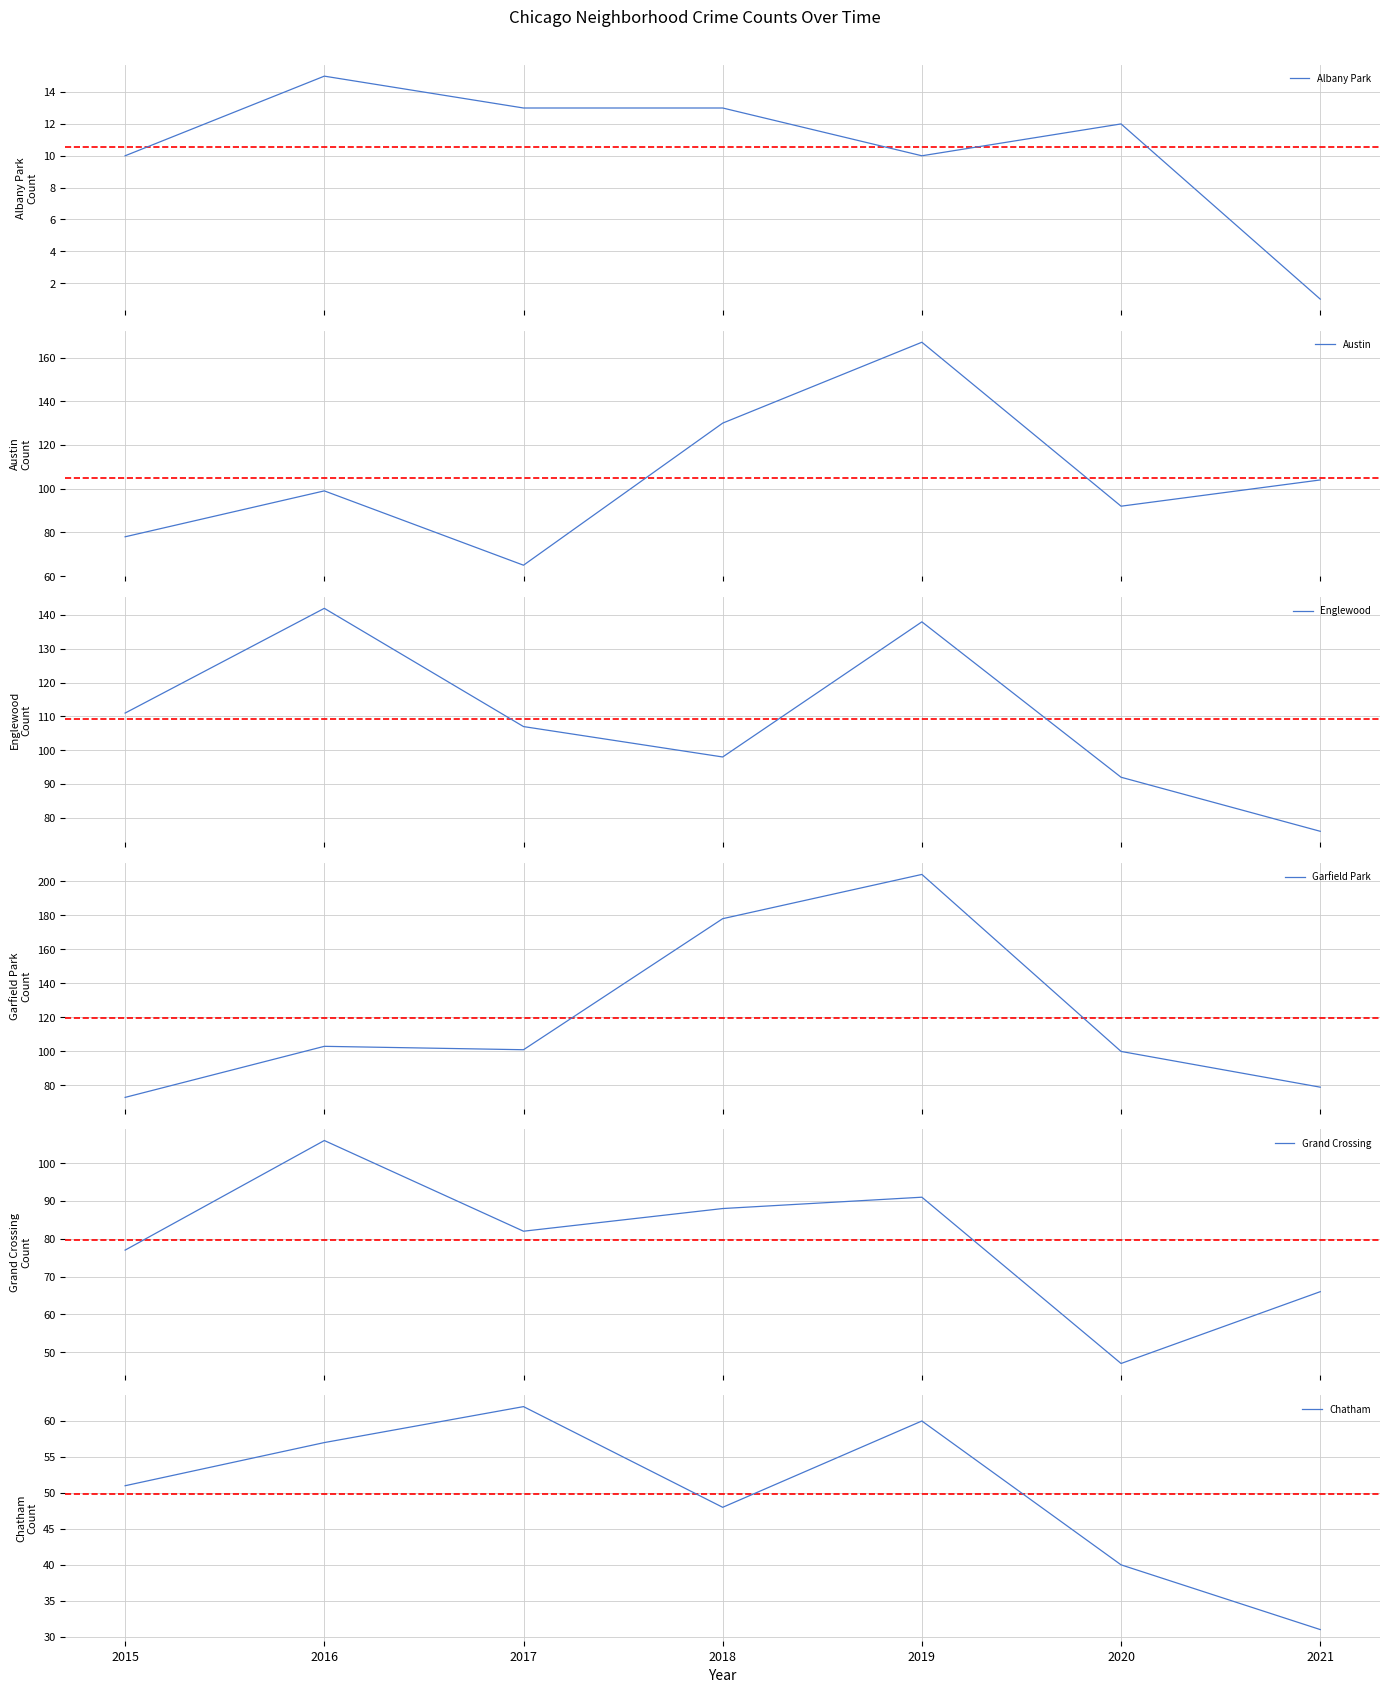

The value of Garfield Park at 2016 is 151. True or false?

False